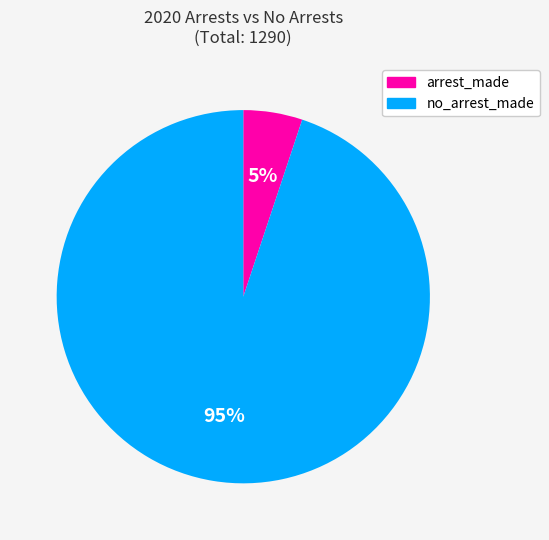

To the nearest percent, what is the difference between the largest and smallest slice percentages?

90%